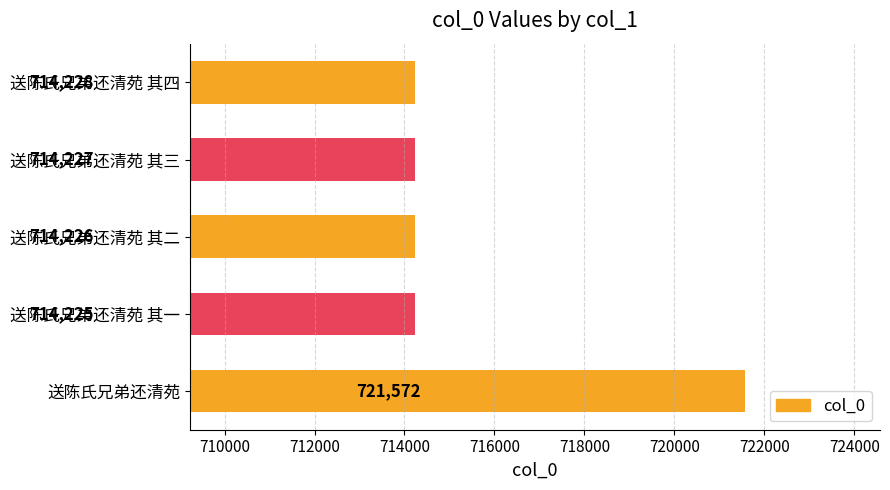

Where is the data nearest to the value 717898?

送陈氏兄弟还清苑 其四